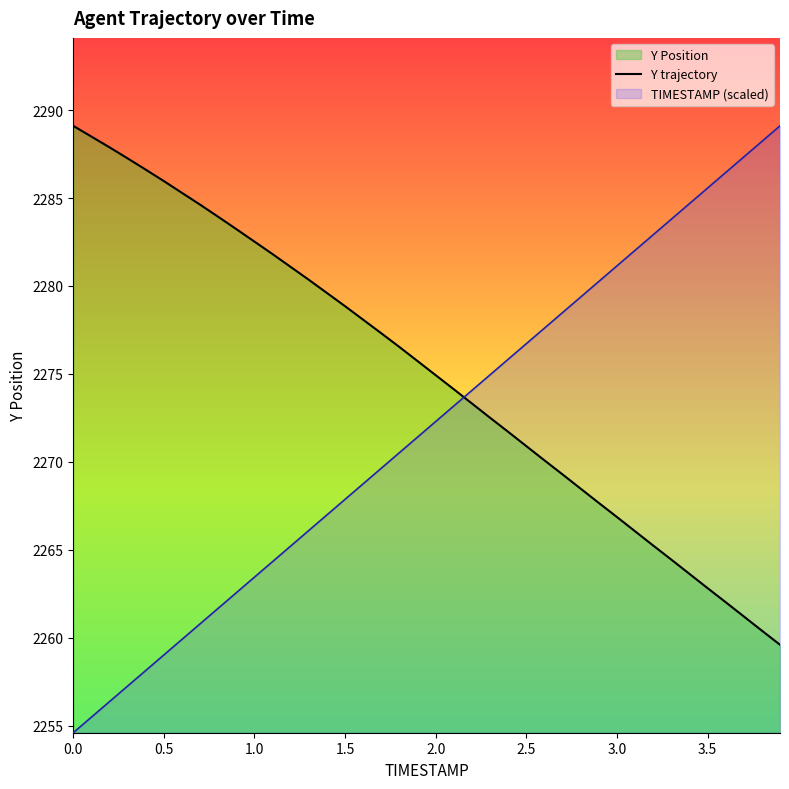

What is the sum of all values?

90999.6